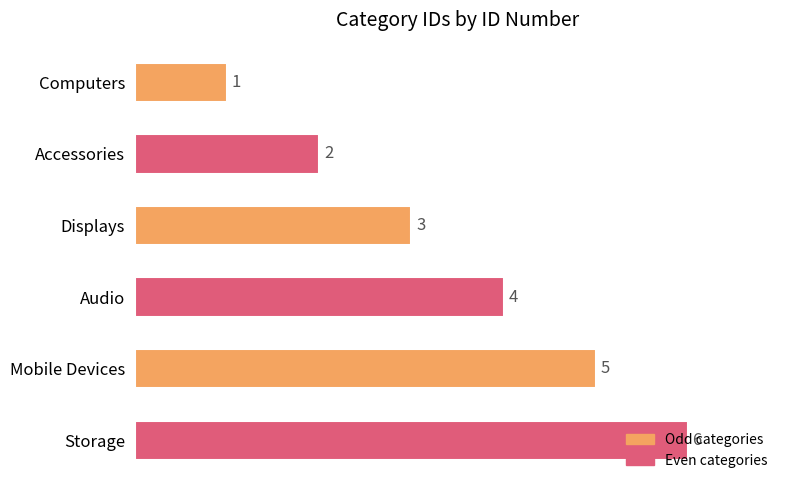

How many values are between 2 and 5?

4